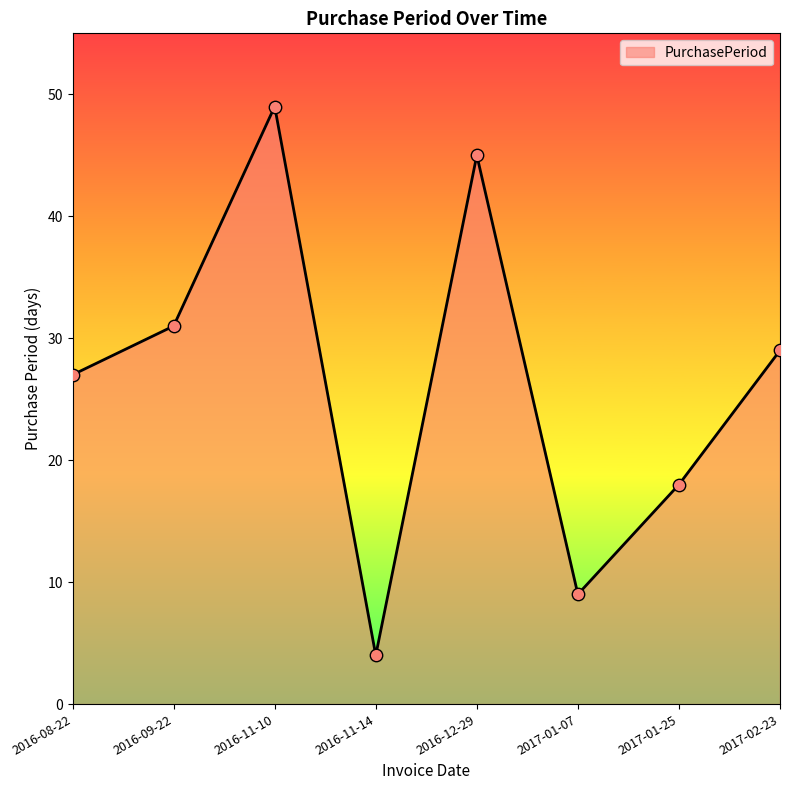

Which has a higher value, 2016-11-14 or 2016-12-29?

2016-12-29